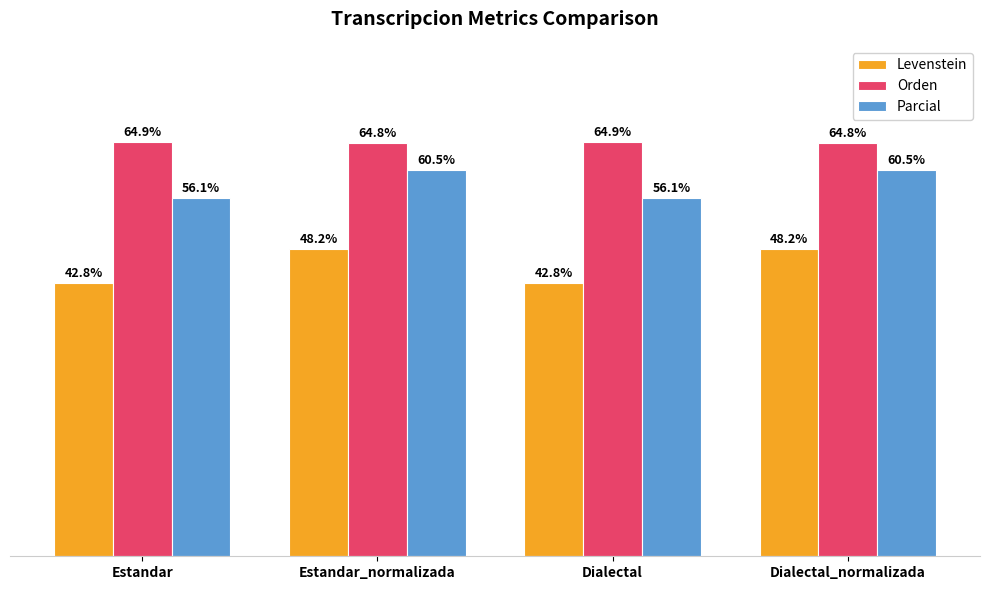

At which label does Levenstein first exceed 48?

Estandar_normalizada